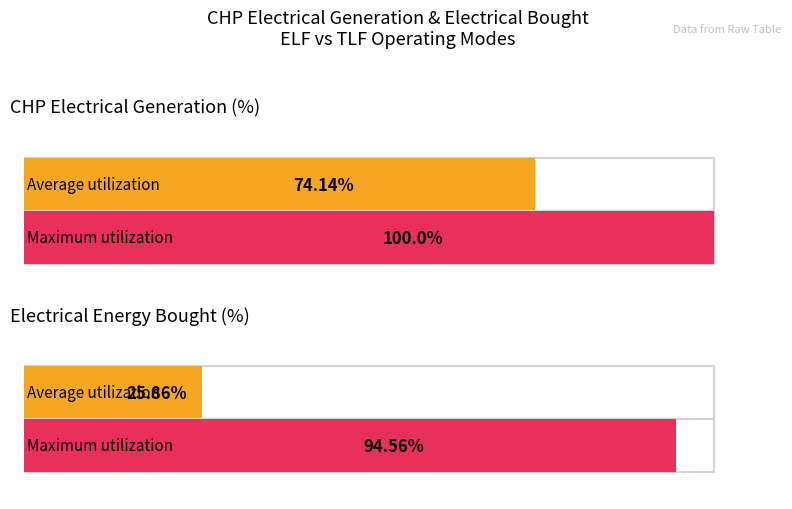

What is the average value of the Maximum utilization series?

97.3